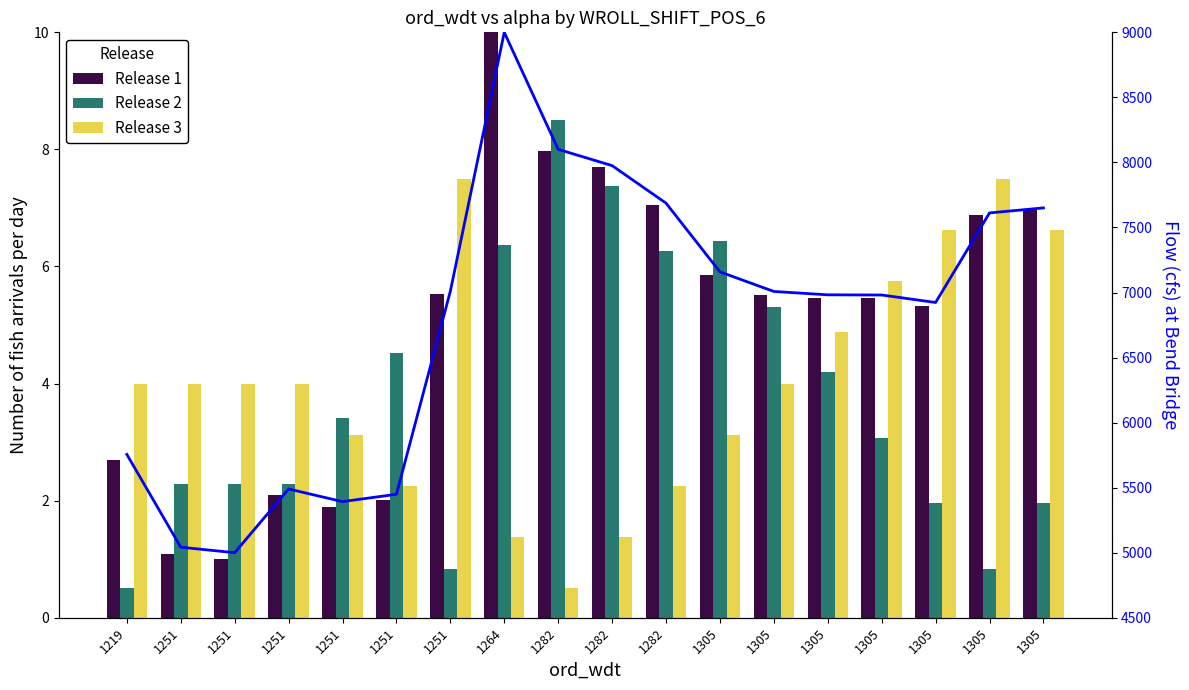

What is the greatest value displayed?

9000.0